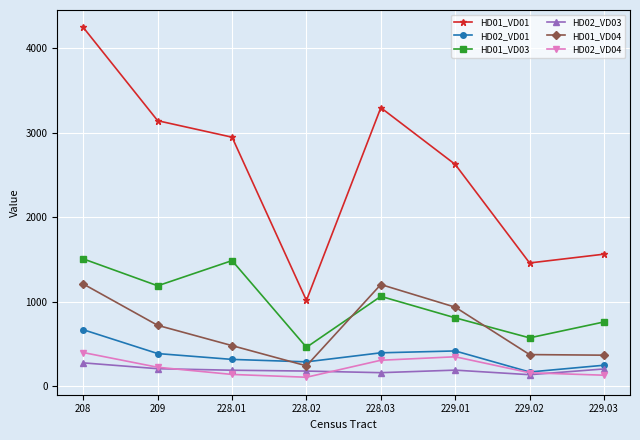

Does the chart display data point markers on the line(s)?

Yes